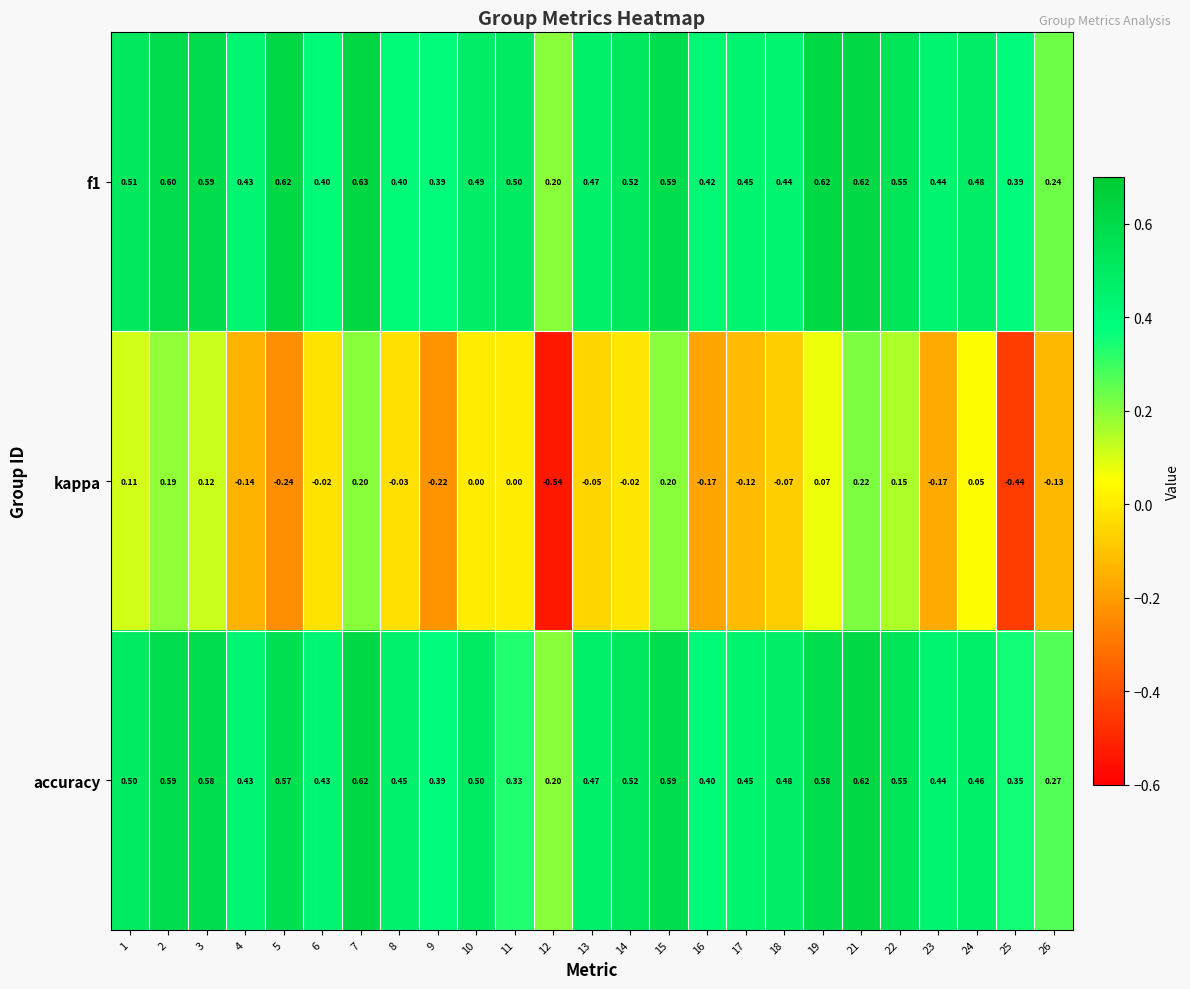

Is the value of accuracy at 15 greater than the value of f1 at 8?

Yes